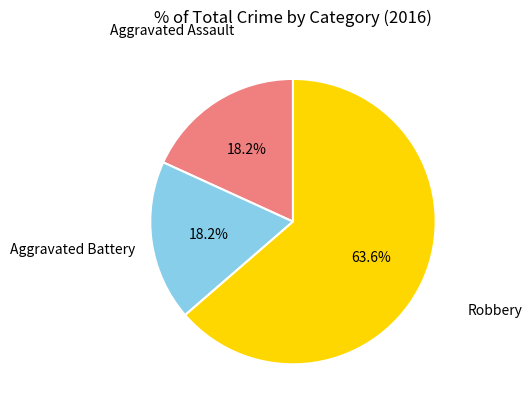

What percentage is the Aggravated Assault slice, to the nearest percent?

18%